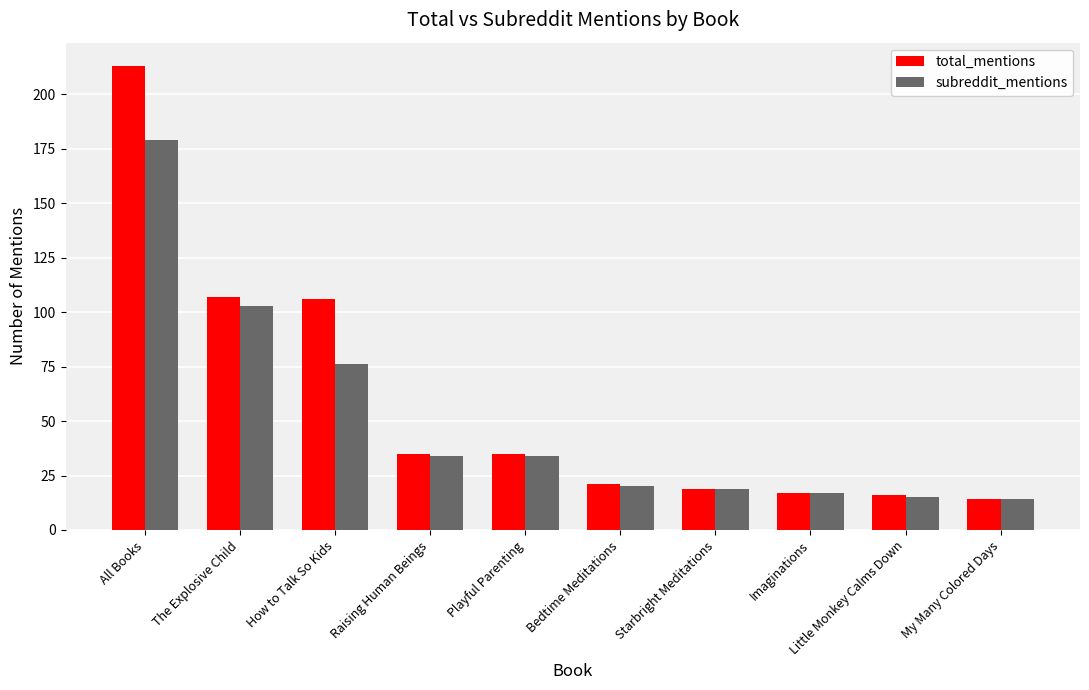

What is the label of the 6th bar from the left?

Bedtime Meditations